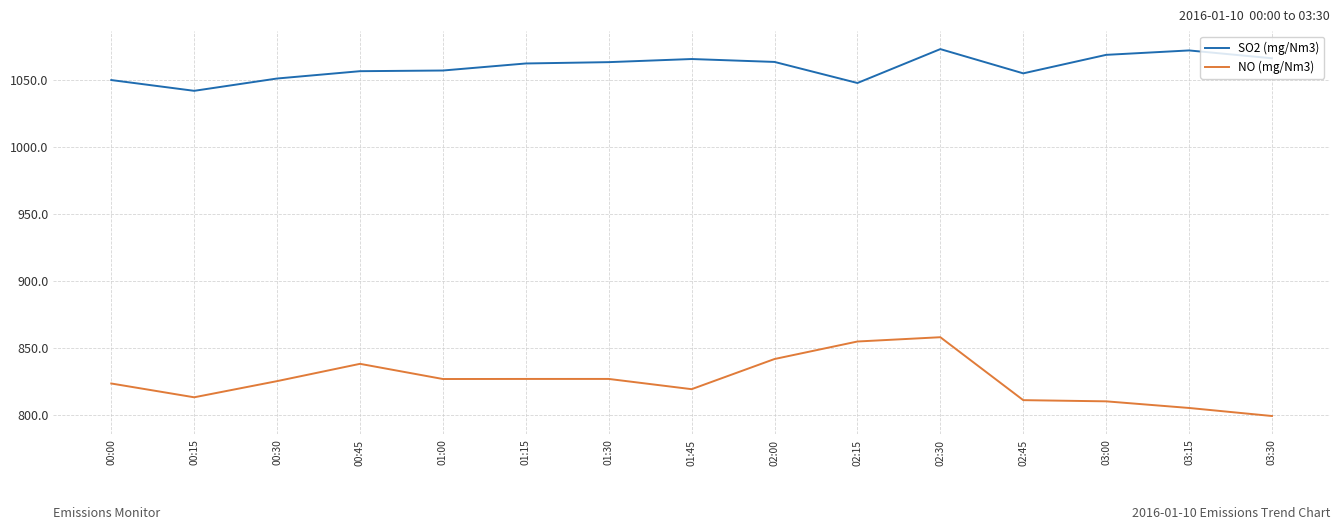

Is this an area chart (filled region under the line)?

No